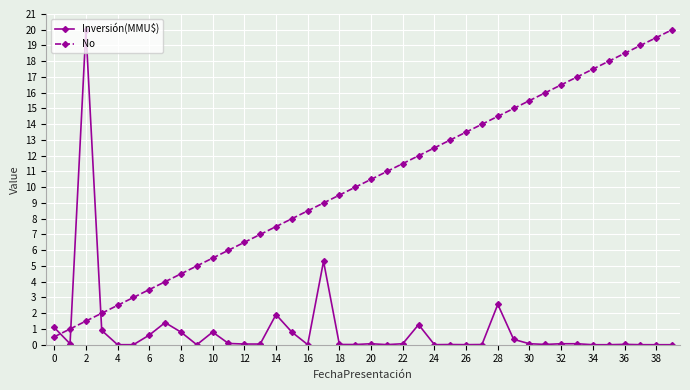

What is the value of the No point at the 9th from the left?

4.5